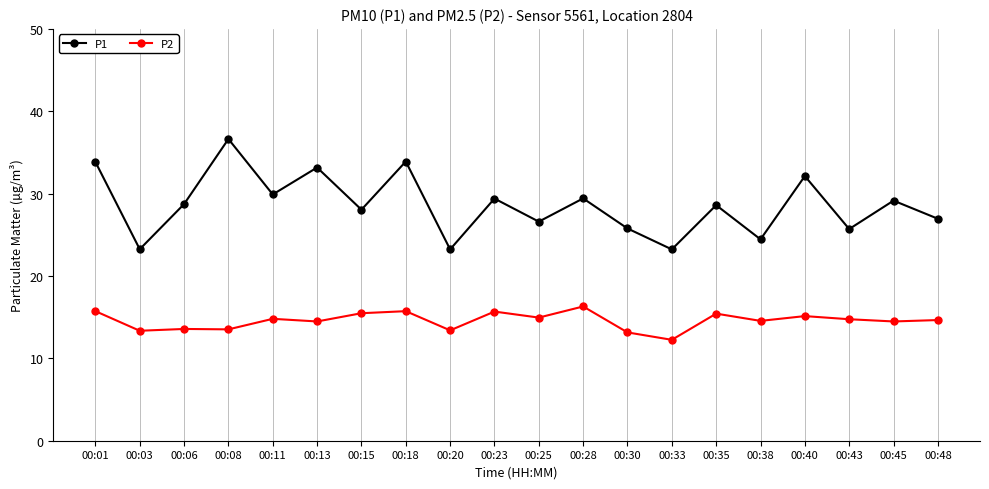

What is the average value of the P2 series?

14.6